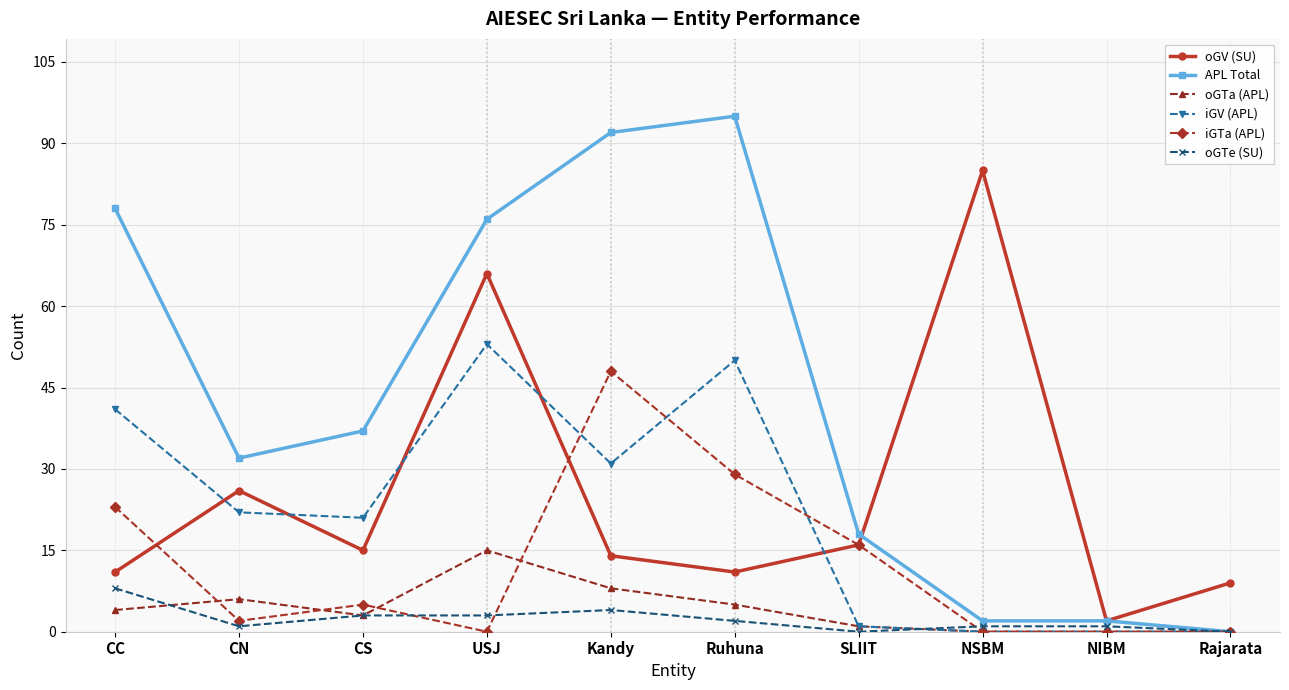

How many lines are shown in the chart?

6